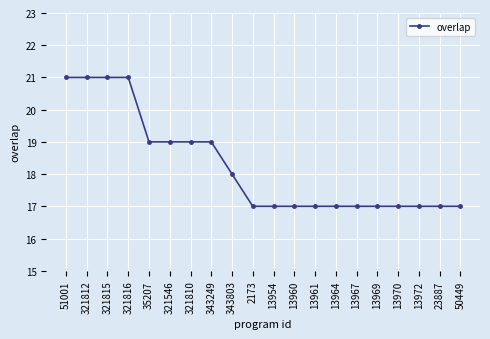

What is the ratio of the value at 13970 to the value at 13969?

1.0